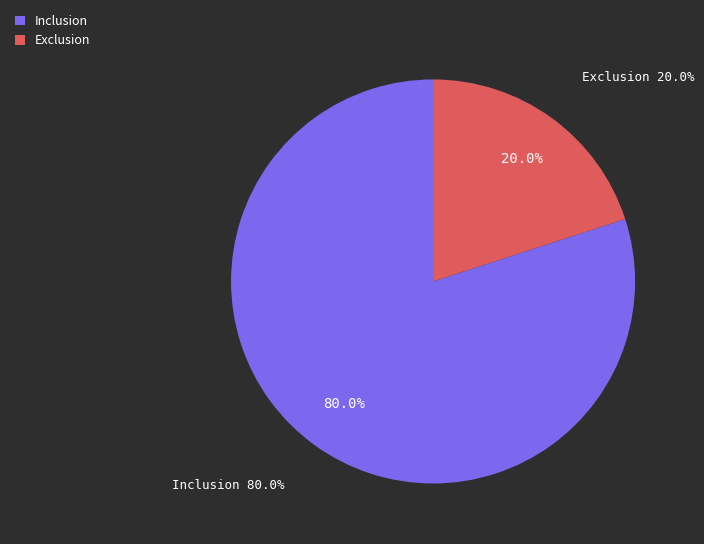

Is Inclusion the majority of the pie?

Yes